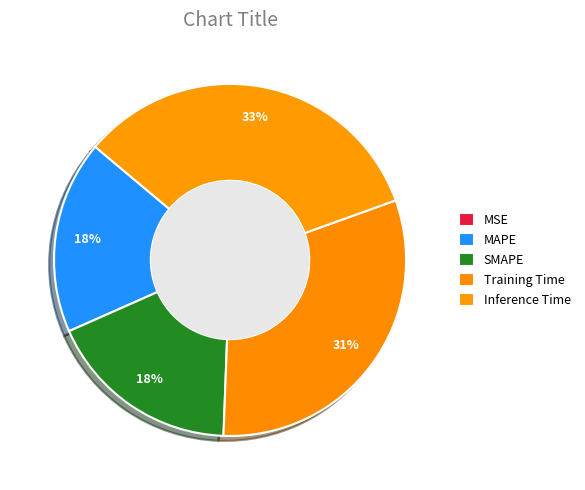

How many segments does this pie chart have?

5